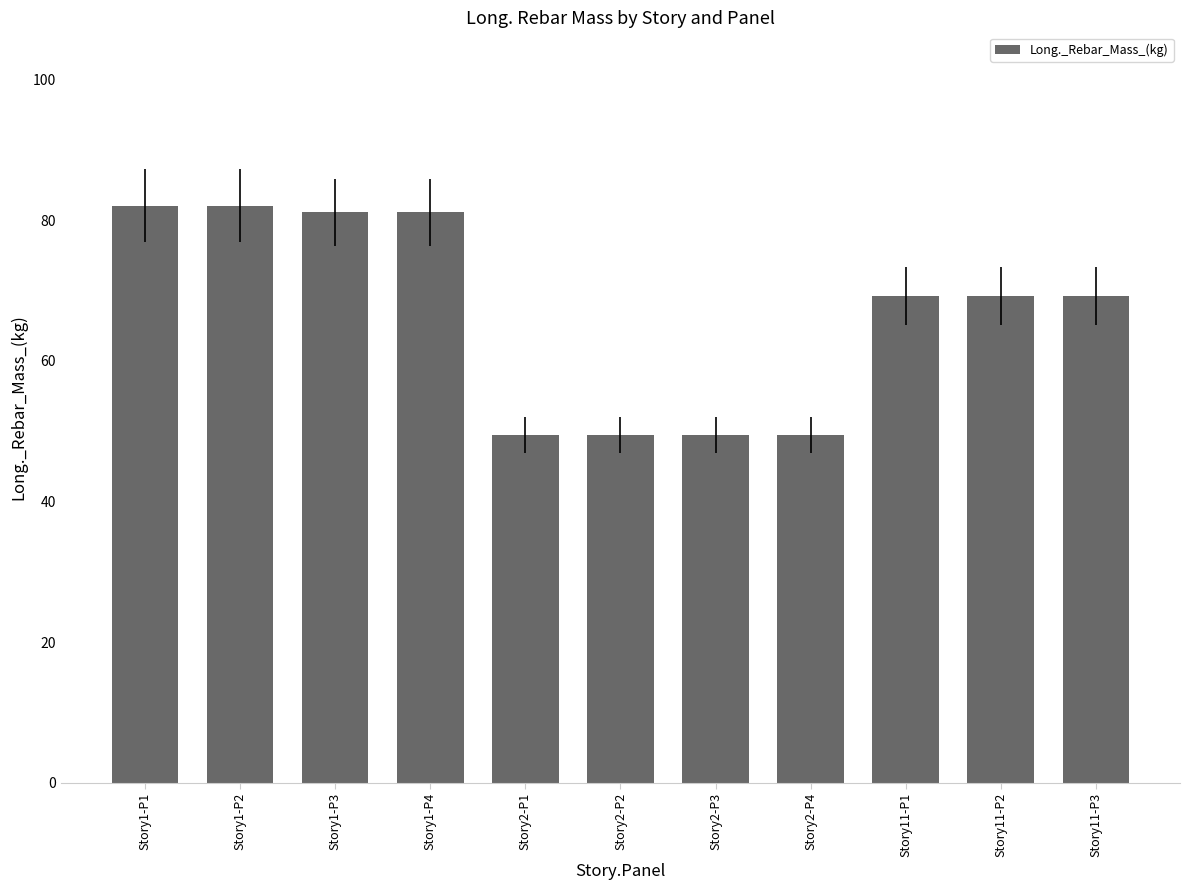

What is the minimum value shown in the chart?

49.4